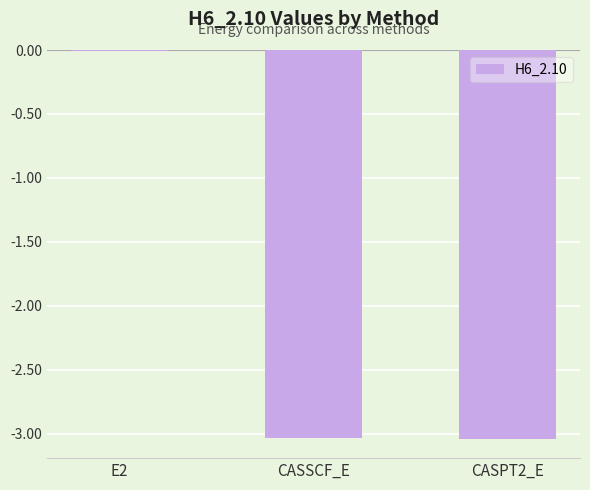

Is it true that the value at CASPT2_E is -3.0?

True